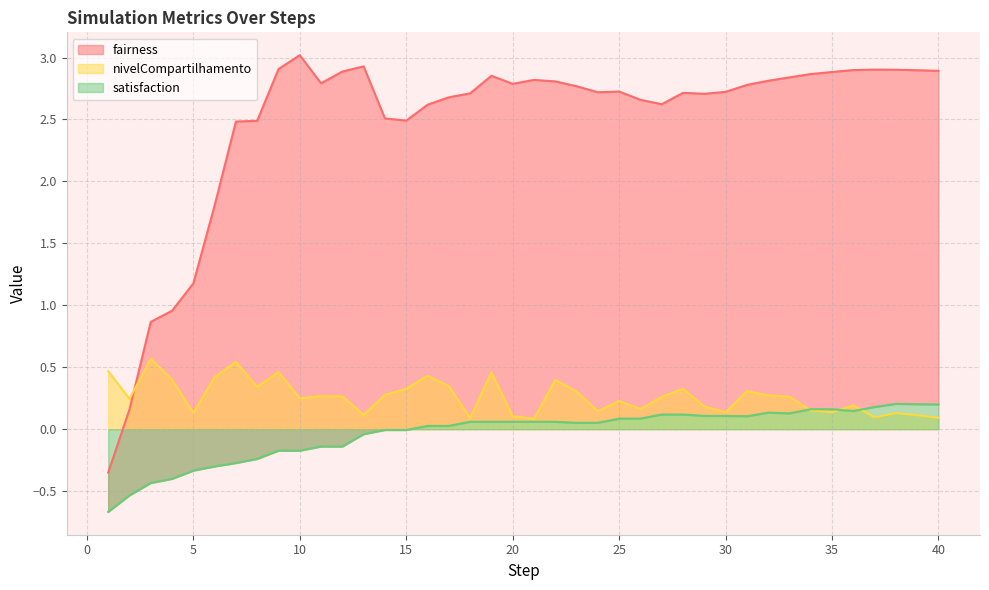

Where is the first local minimum for satisfaction?

23